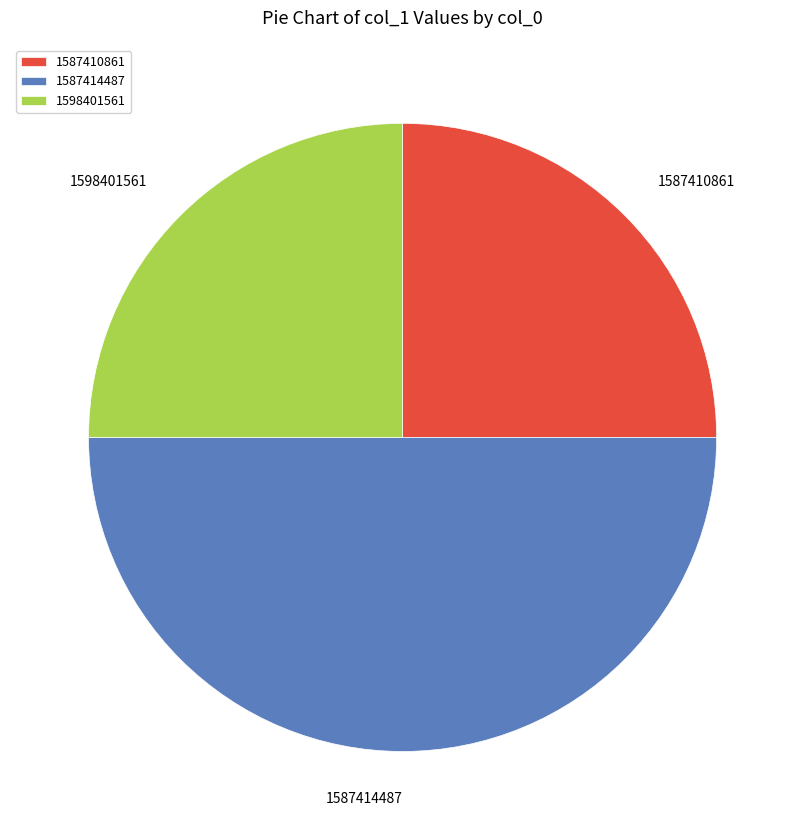

The 1587410861 slice represents 25% of the pie. True or false?

True